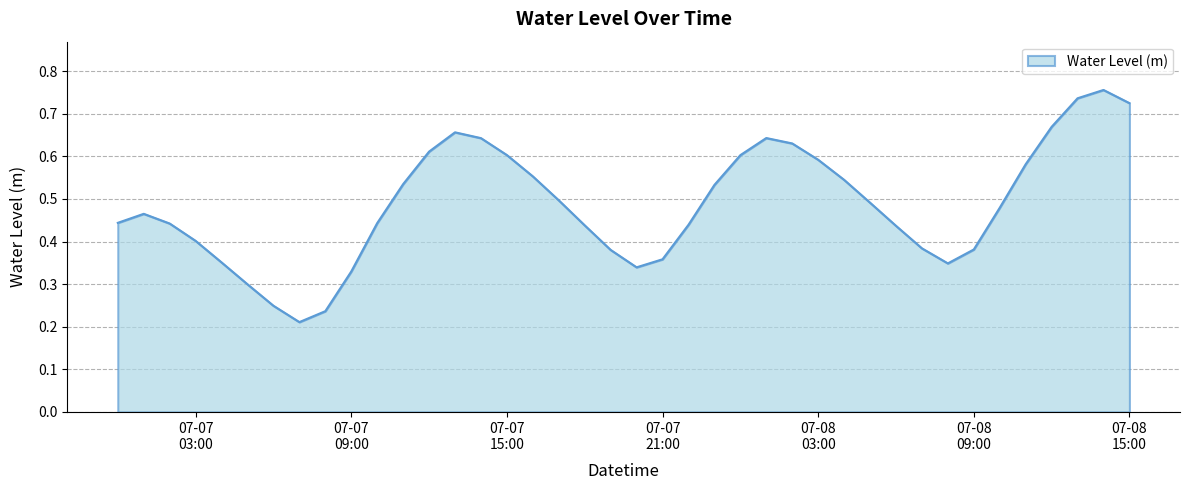

Does the chart have visible grid lines?

Yes